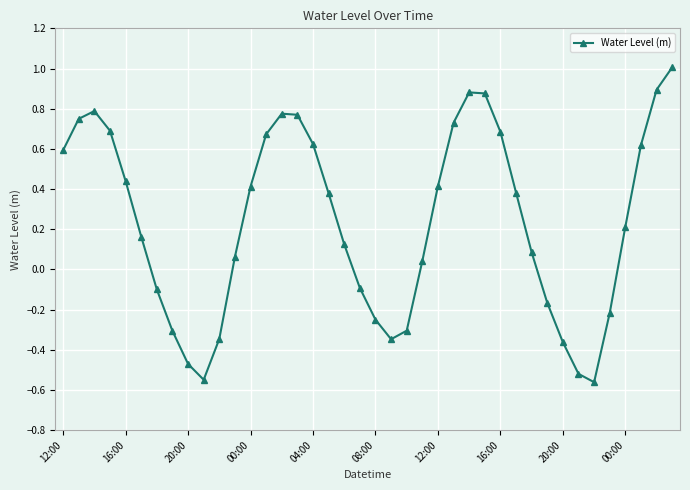

How many series are shown in this chart?

1